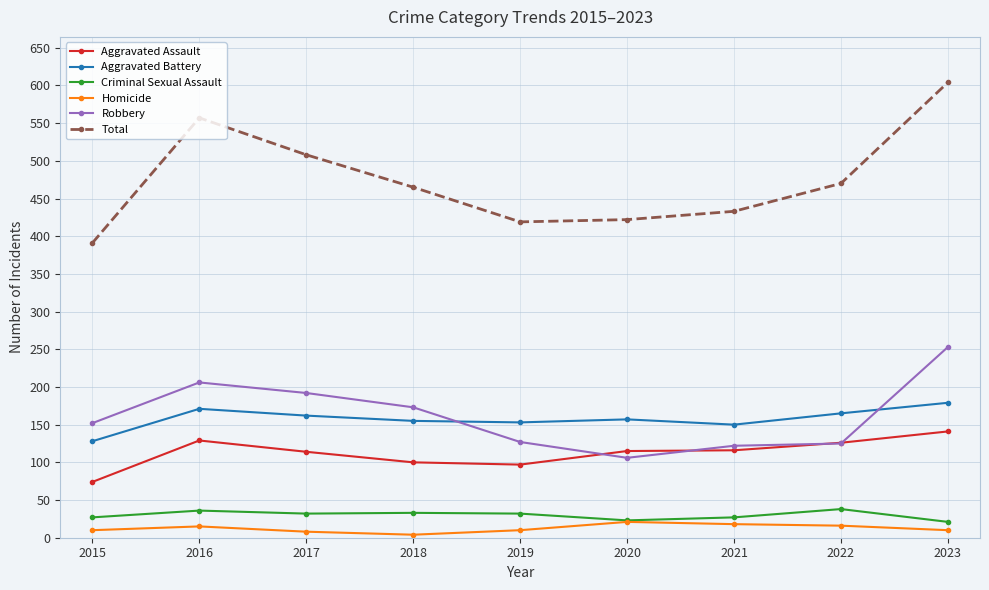

What is the approximate value of Aggravated Assault at 2022?

126